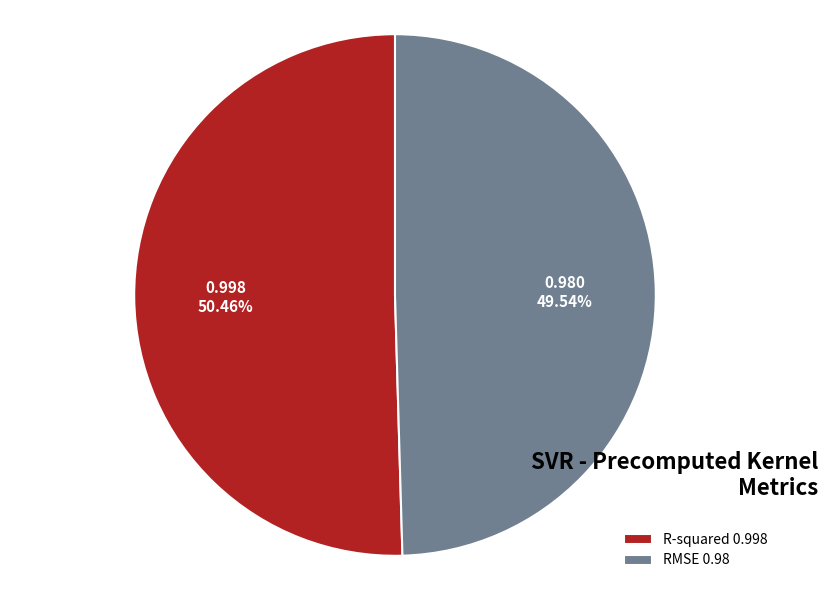

Does R-squared account for over 50% of the chart?

Yes